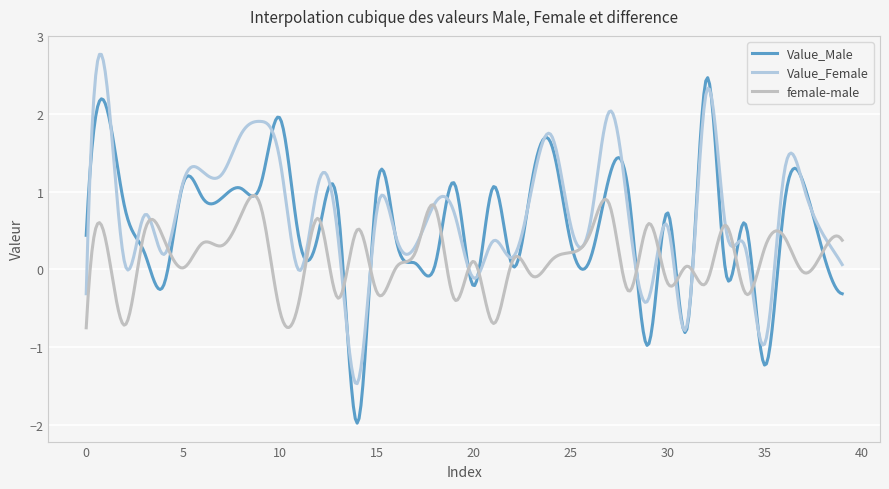

Is this an area chart (filled region under the line)?

No